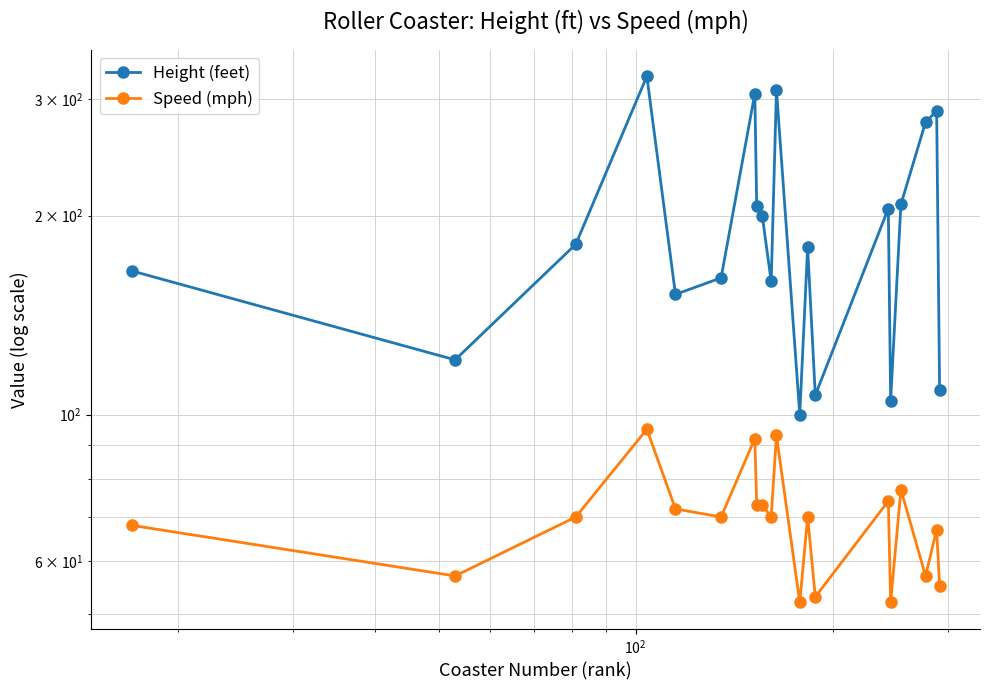

What are all the series names shown in the legend?

Height (feet), Speed (mph)